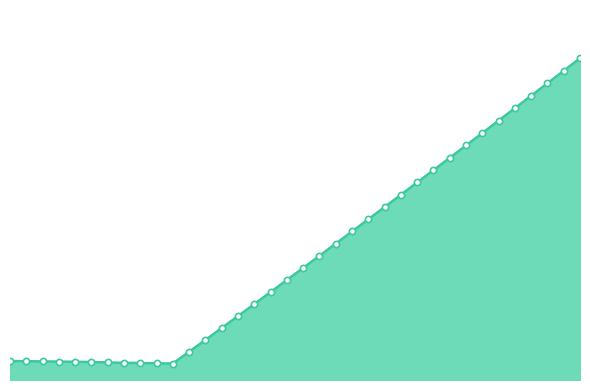

Is this an area chart (filled region under the line)?

Yes